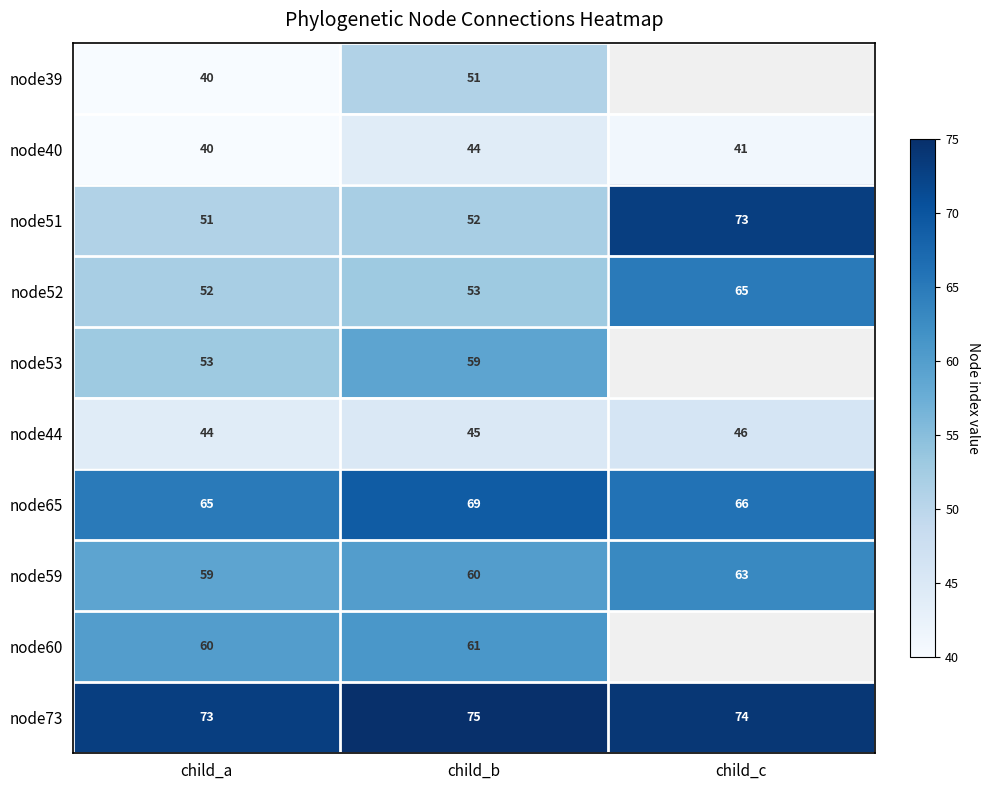

At which category is the sum across all series the highest?

child_b